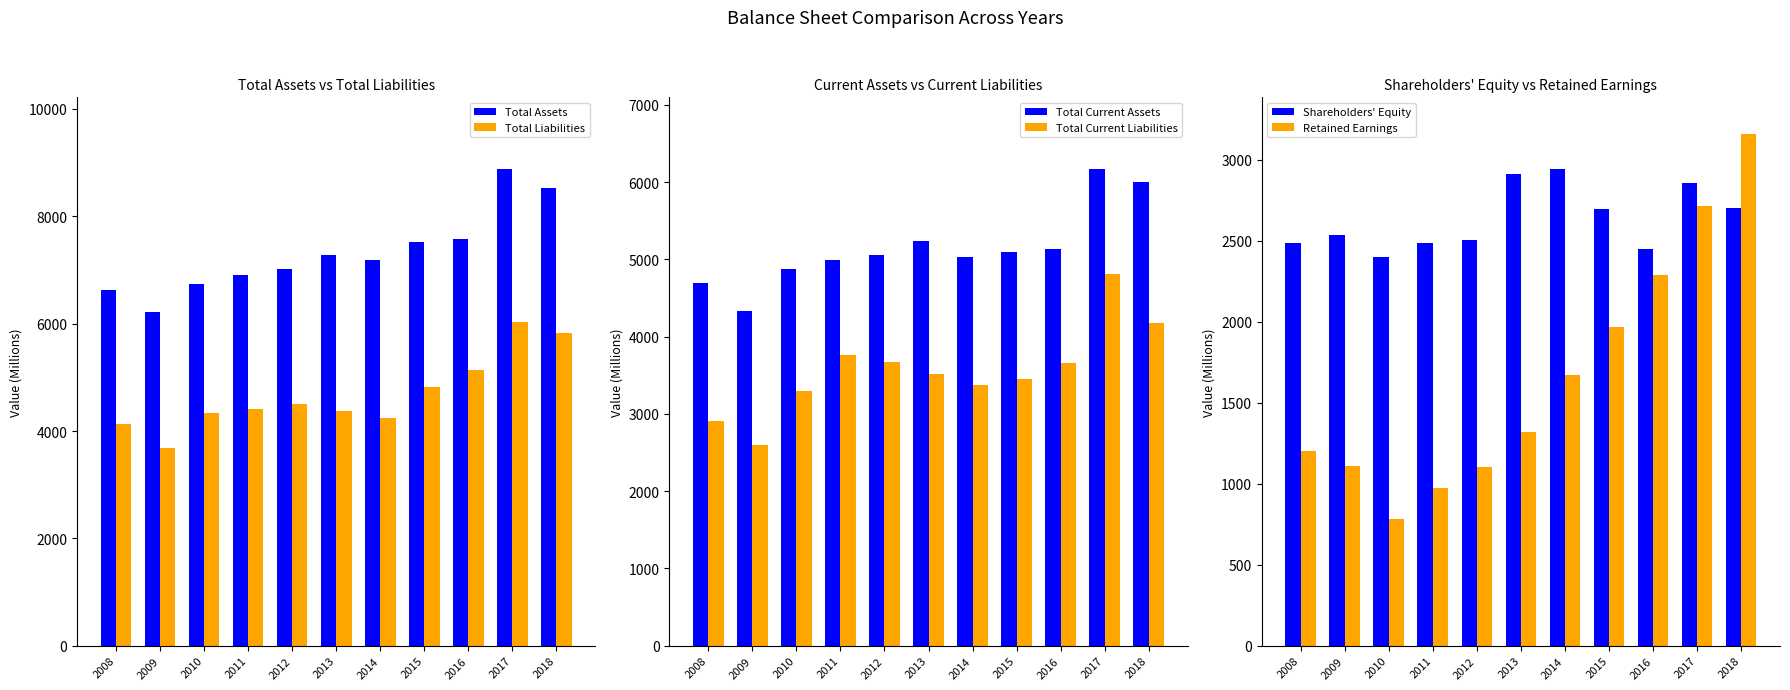

Reading right to left, transcribe all the data shown in this chart.

Total Assets: 2018=8520	2017=8884	2016=7574	2015=7518	2014=7183	2013=7288	2012=7013	2011=6900	2010=6730	2009=6214	2008=6618
Total Liabilities: 2018=5821	2017=6026	2016=5128	2015=4825	2014=4240	2013=4374	2012=4512	2011=4416	2010=4333	2009=3677	2008=4134
Total Current Assets: 2018=5997	2017=6171	2016=5133	2015=5093	2014=5034	2013=5243	2012=5061	2011=4991	2010=4874	2009=4332	2008=4690
Total Current Liabilities: 2018=4176	2017=4810	2016=3659	2015=3451	2014=3374	2013=3510	2012=3677	2011=3762	2010=3290	2009=2603	2008=2907
Shareholders' Equity: 2018=2699	2017=2858	2016=2446	2015=2693	2014=2943	2013=2914	2012=2501	2011=2483	2010=2397	2009=2537	2008=2484
Retained Earnings: 2018=3158	2017=2713	2016=2291	2015=1966	2014=1668	2013=1318	2012=1102	2011=972	2010=785	2009=1110	2008=1201